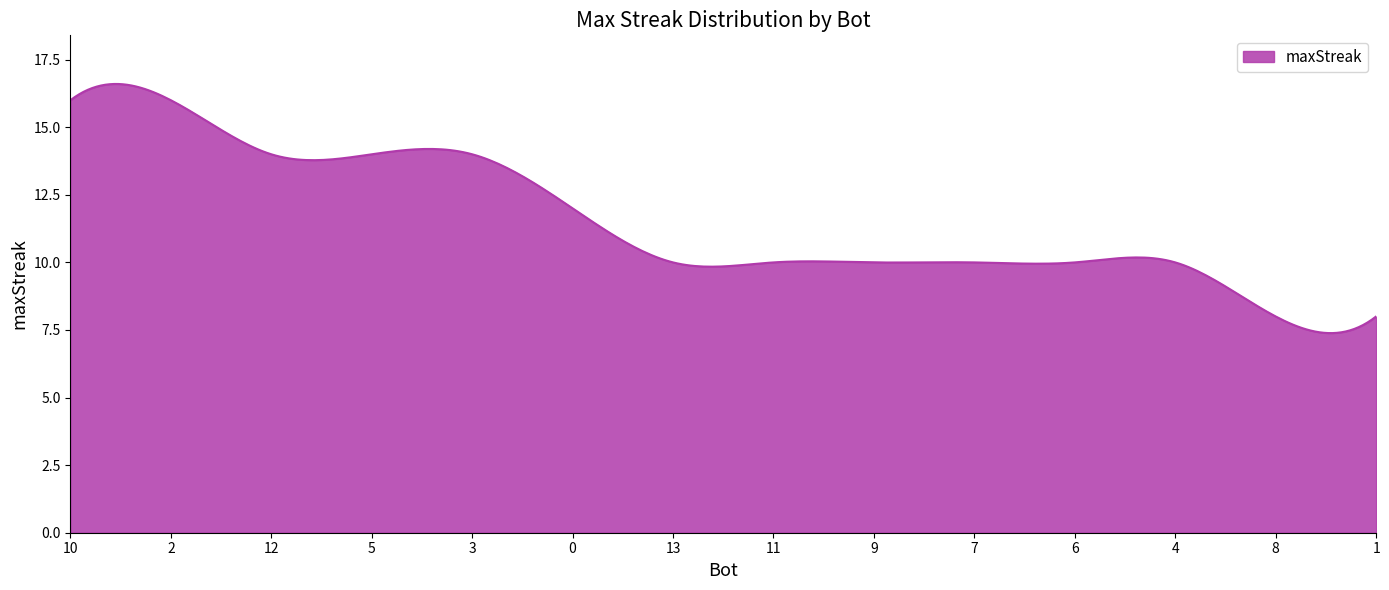

Does the chart display data point markers on the line(s)?

No